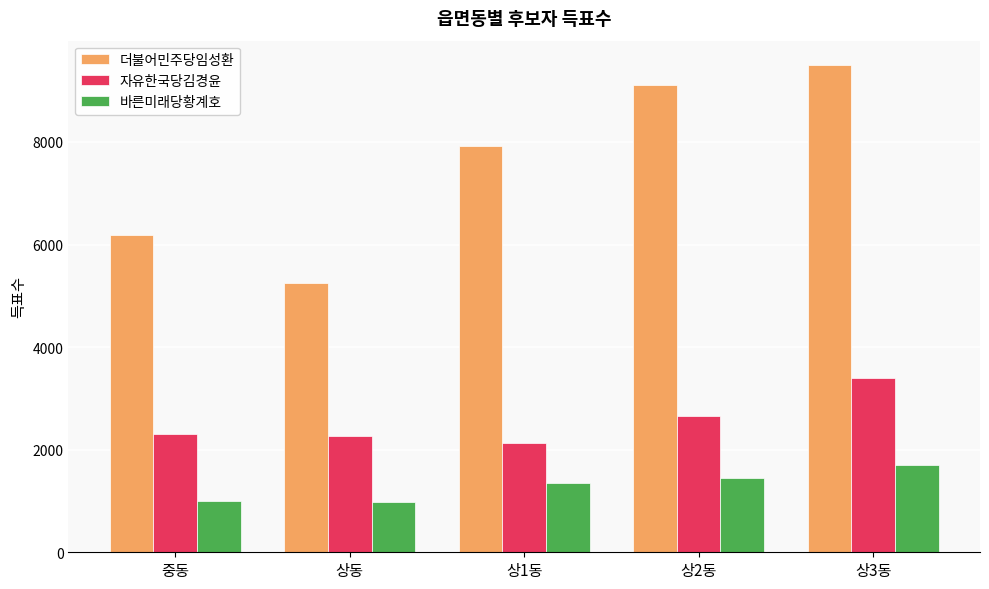

What position from the left is 상3동?

5